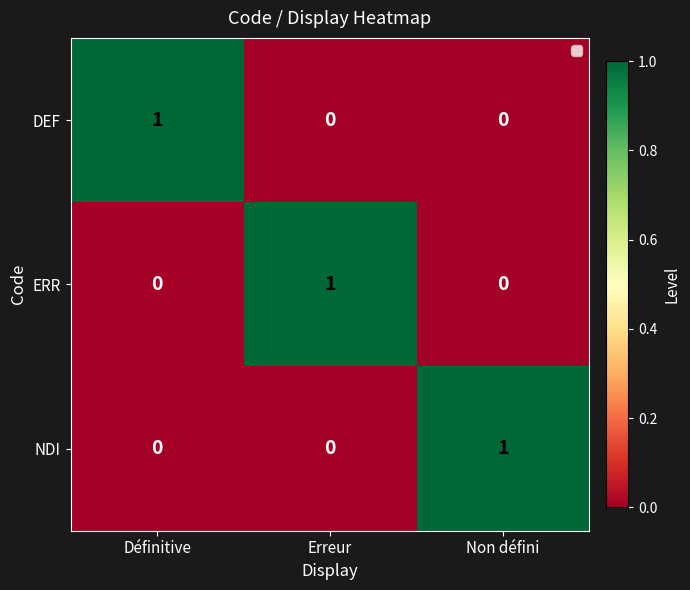

What is the difference between the highest and lowest values at Non défini?

1